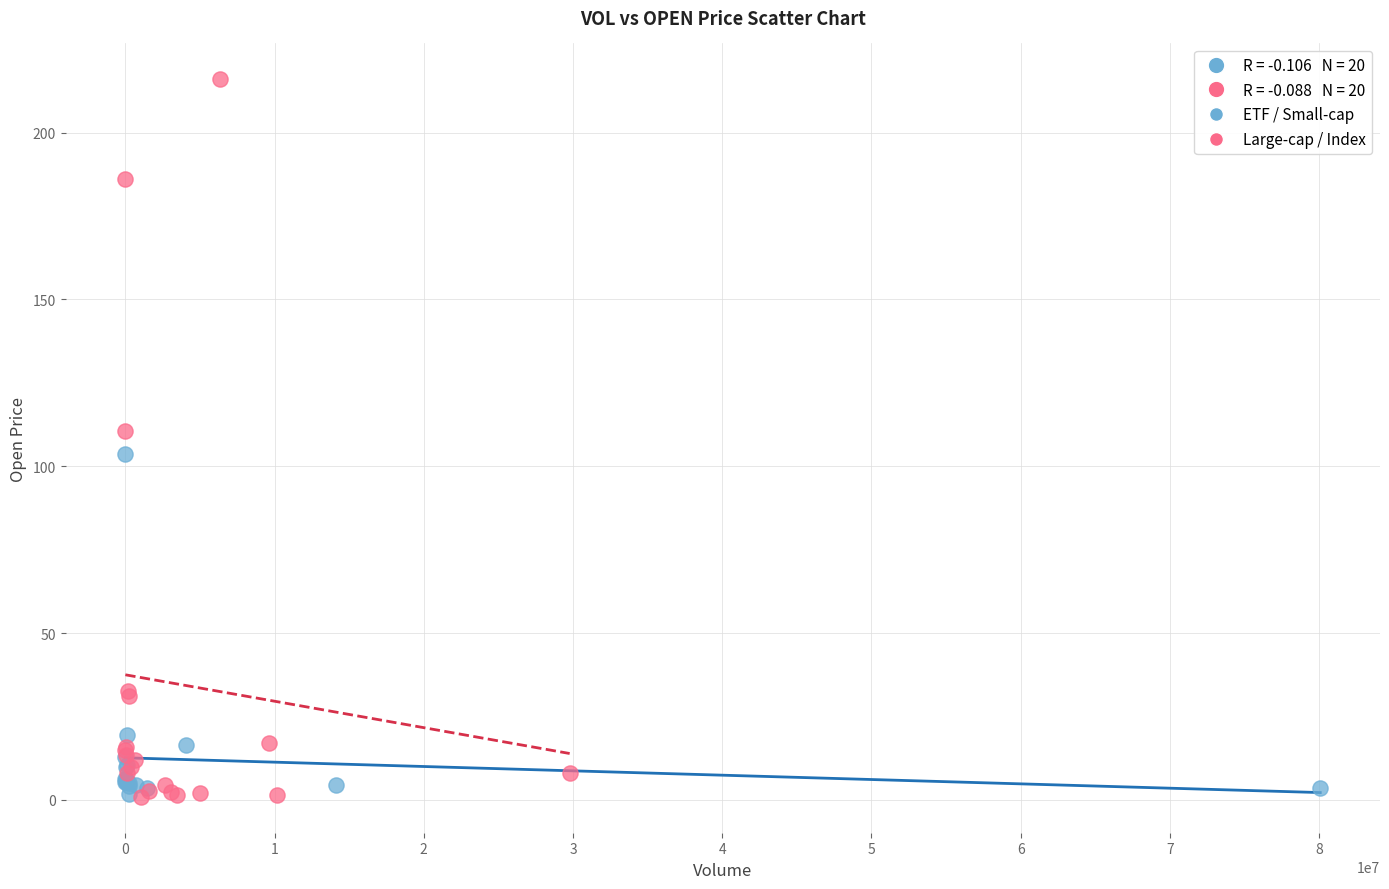

Which series contains the highest Y value?

Large-cap / Index